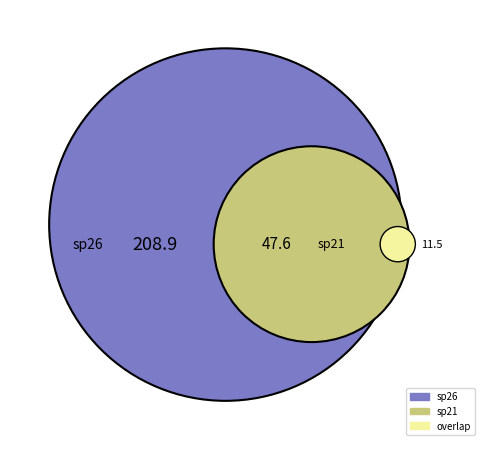

Is 170480005 the majority of the pie?

No